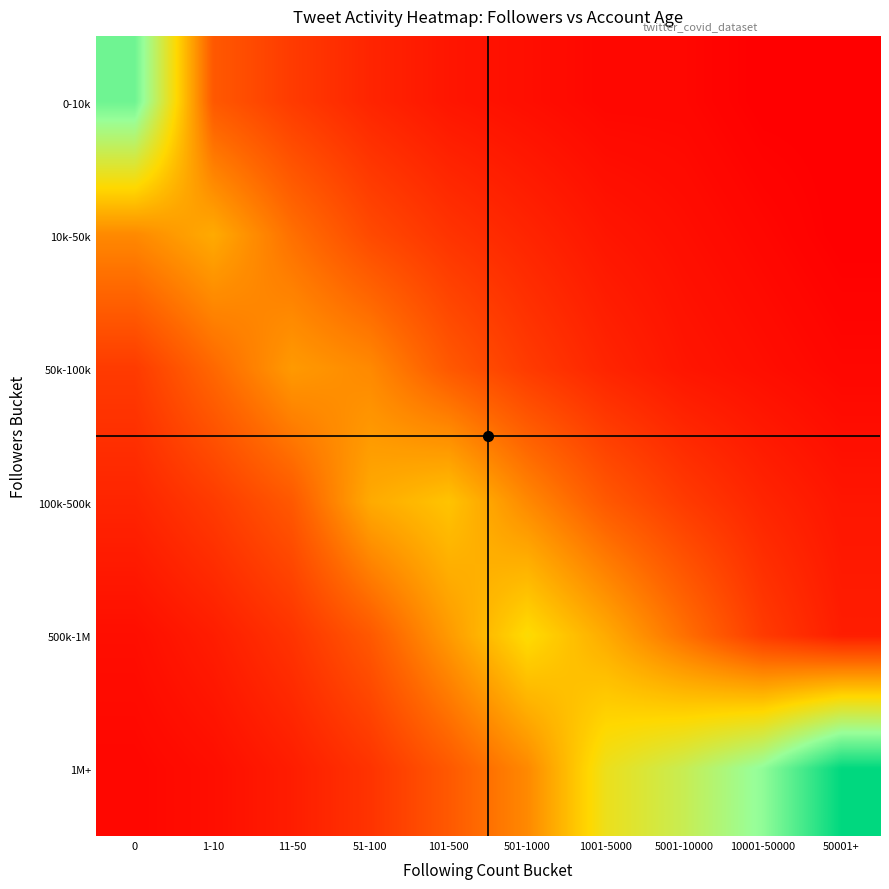

At 5001-10000, list the series in order from largest to smallest.

1M+, 500k-1M, 100k-500k, 50k-100k, 10k-50k, 0-10k